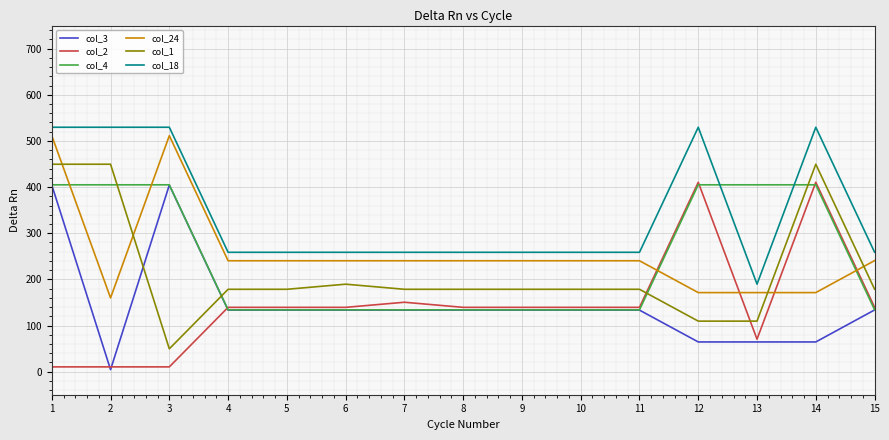

How many lines are shown in the chart?

6